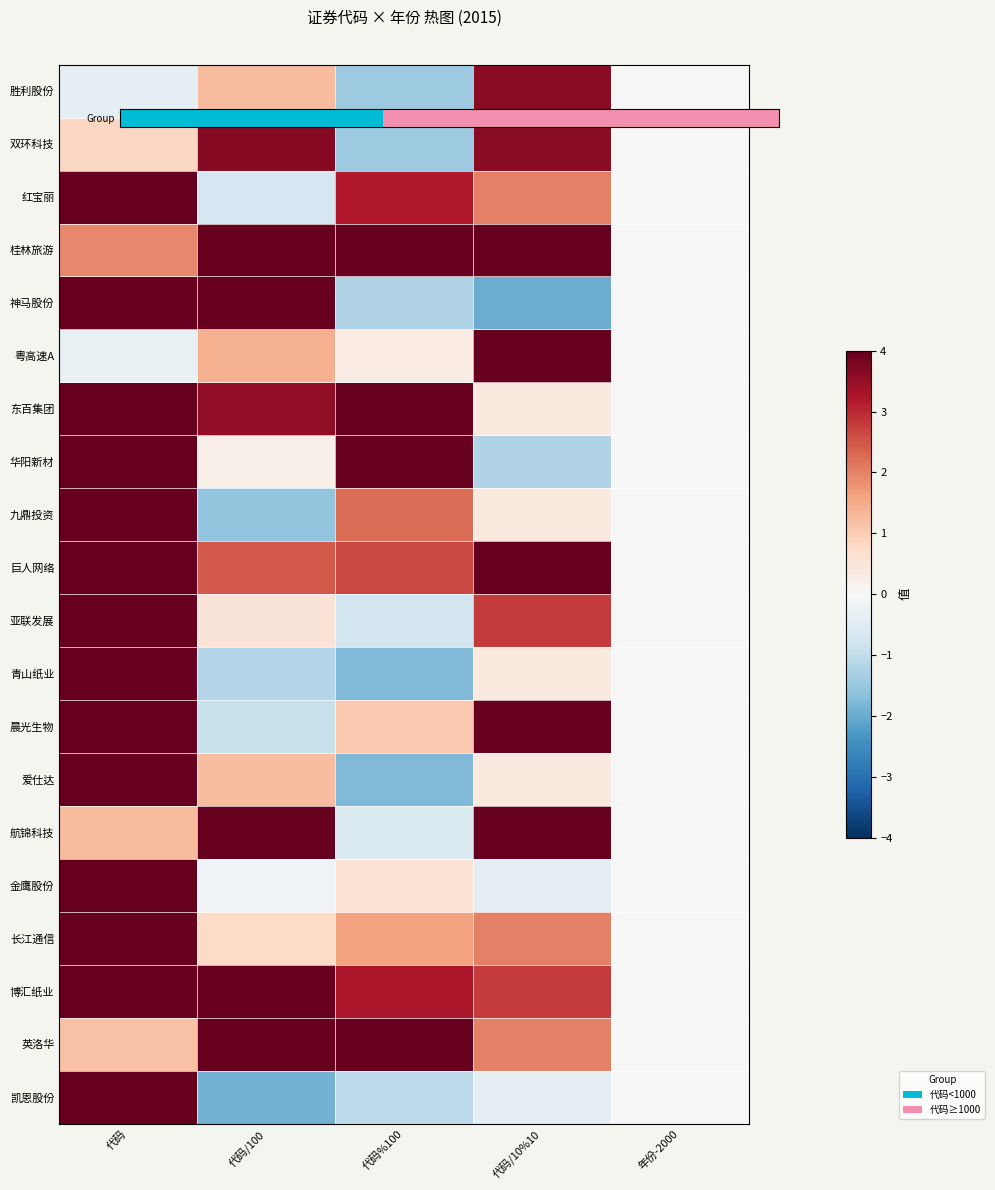

How many categories are shown in the chart?

5